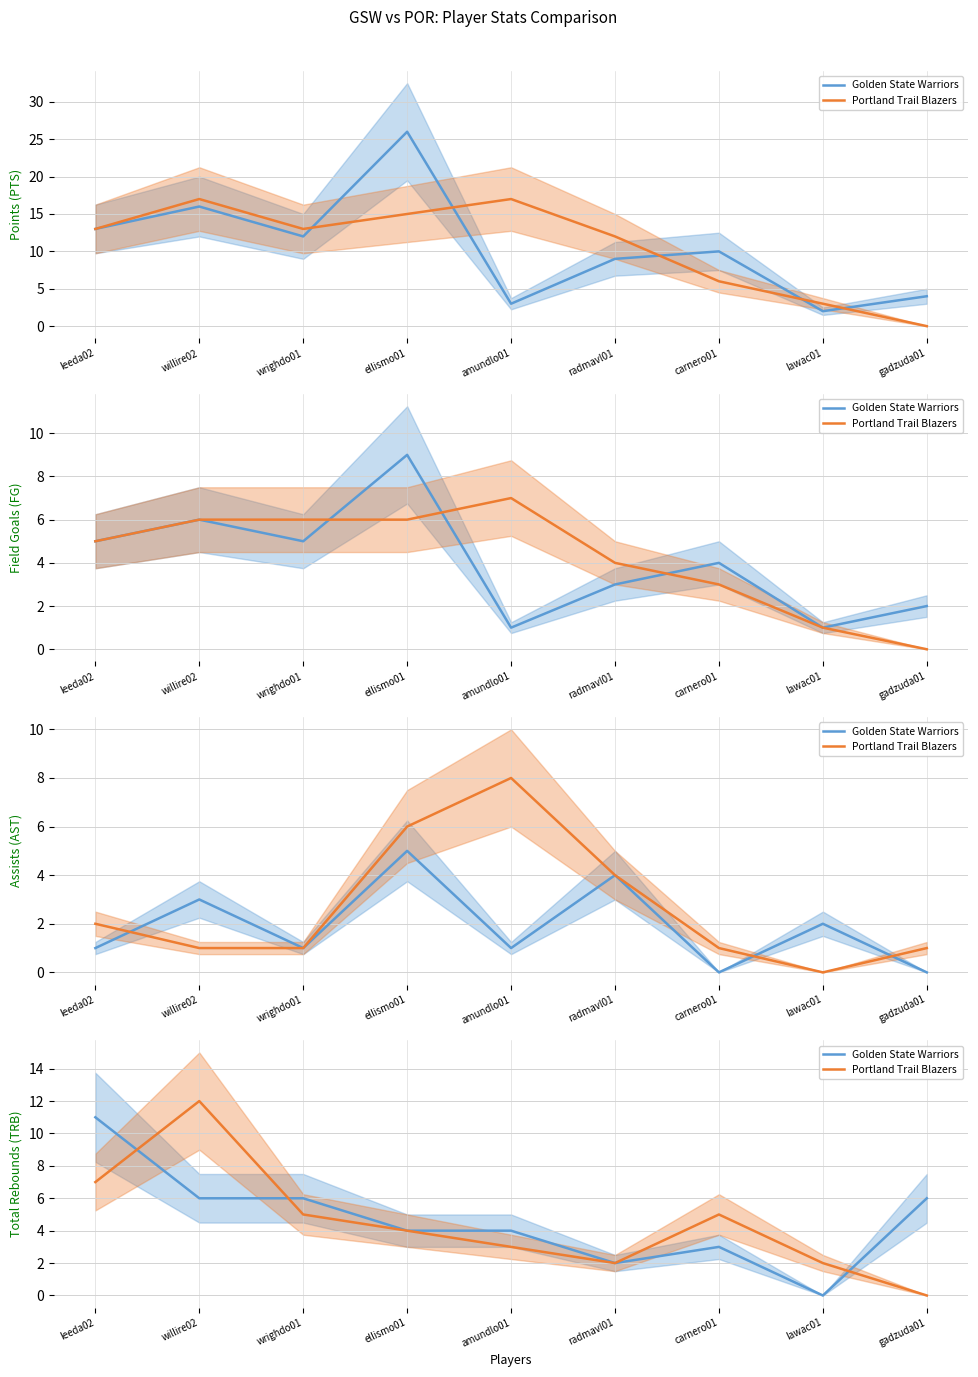

True or false: Golden State Warriors has more than 2 interior local peaks.

False